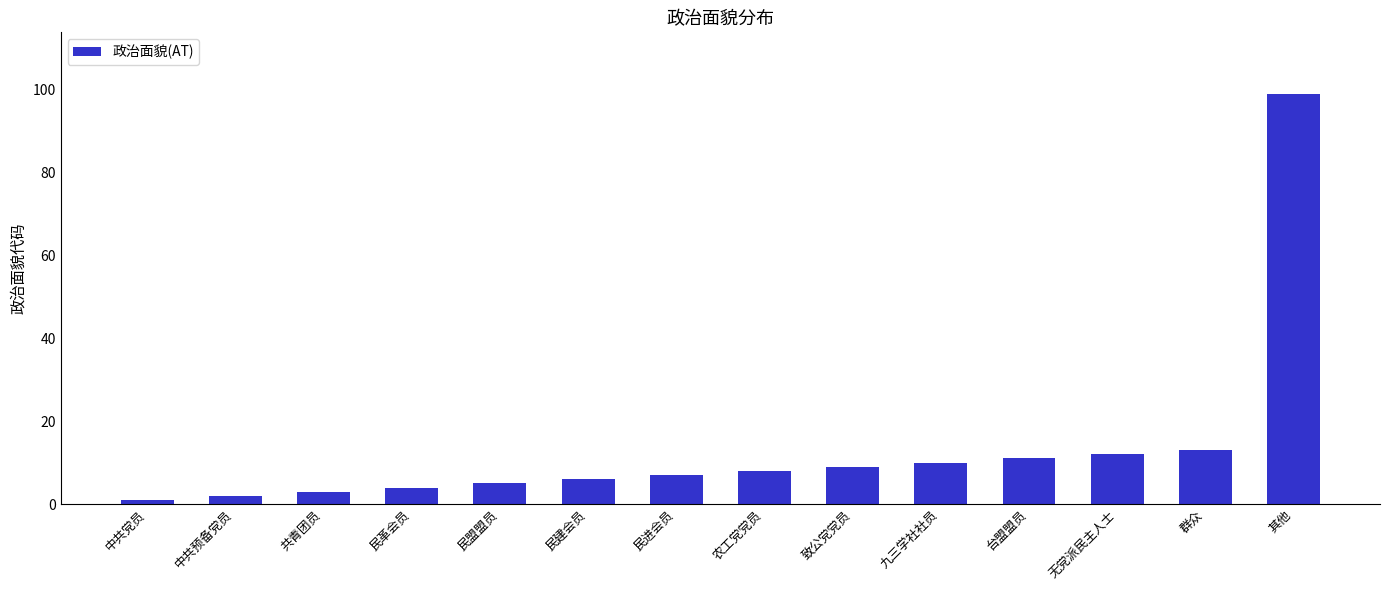

How many values are below 8?

7